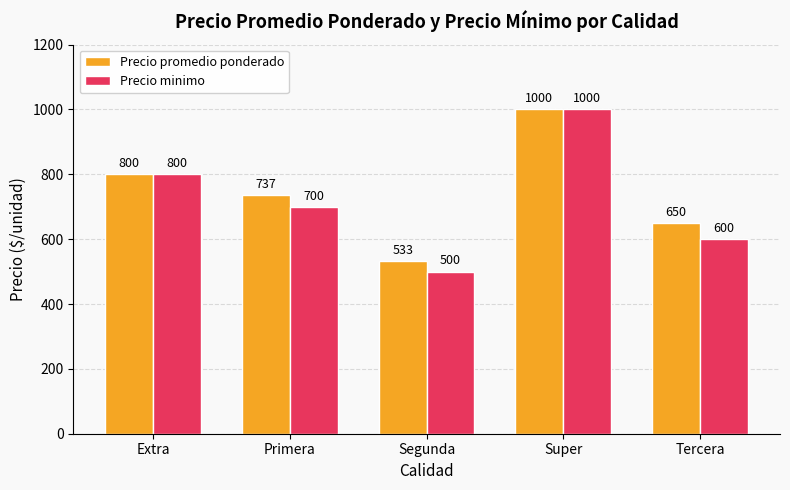

How many data points does each series have?

5